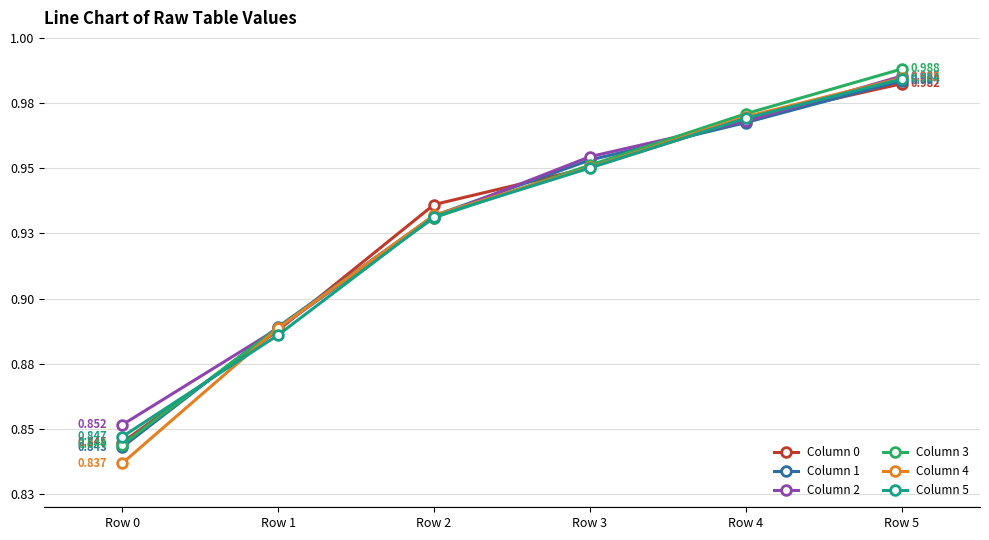

List the series in order of their peak value, lowest first.

Column 0, Column 1, Column 5, Column 4, Column 2, Column 3